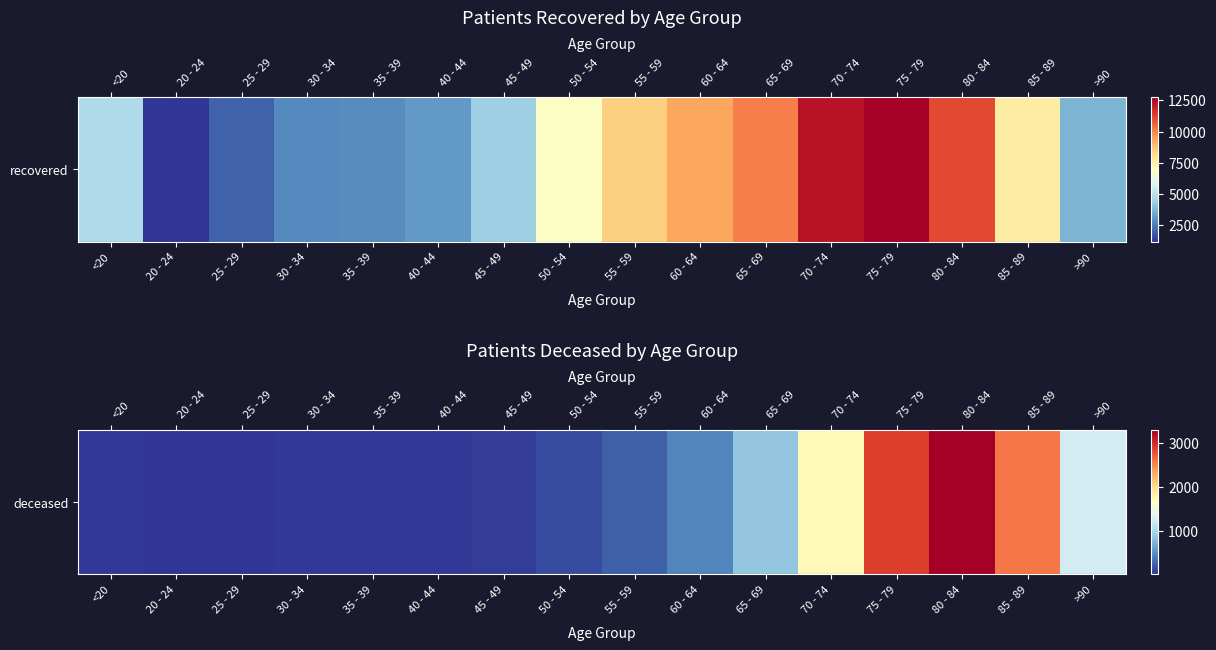

The chart shows a value of 4 at 20 - 24. True or false?

True